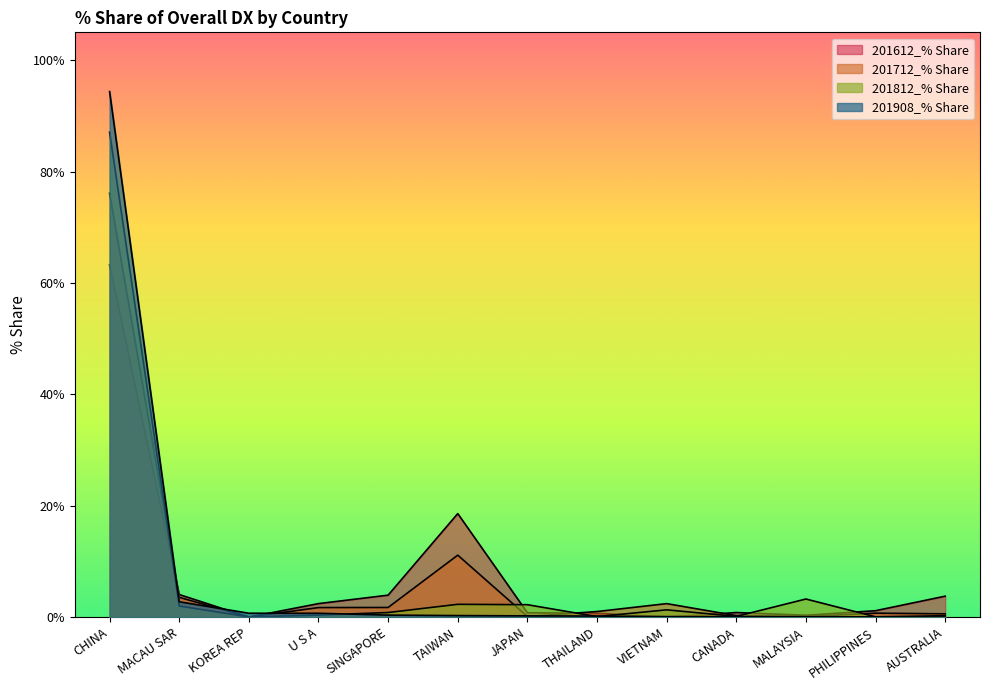

Count the number of data series in this chart.

4